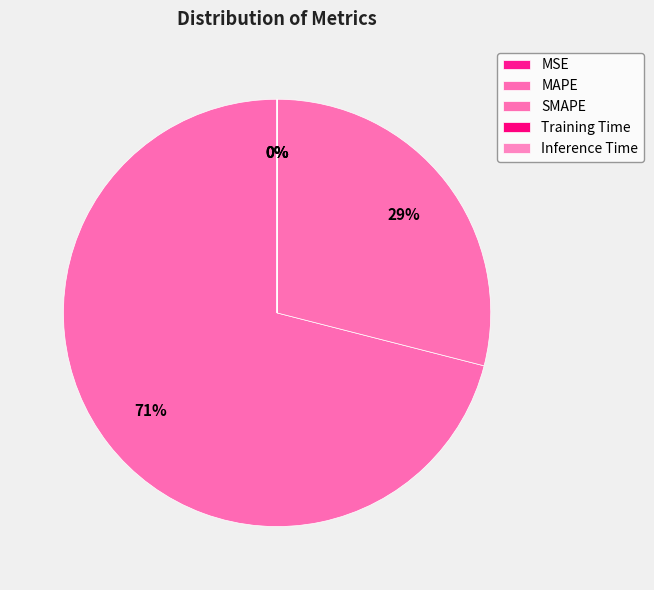

How many slices are in this pie chart?

5